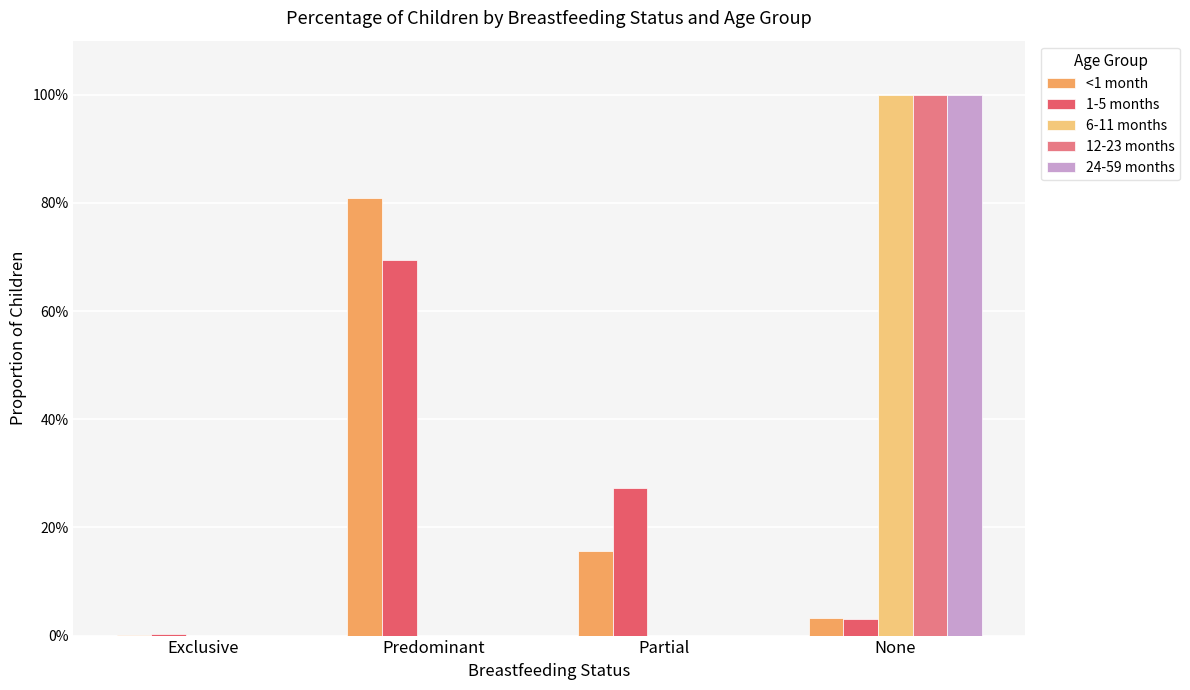

What value does the 12-23 months series have at None?

1.0